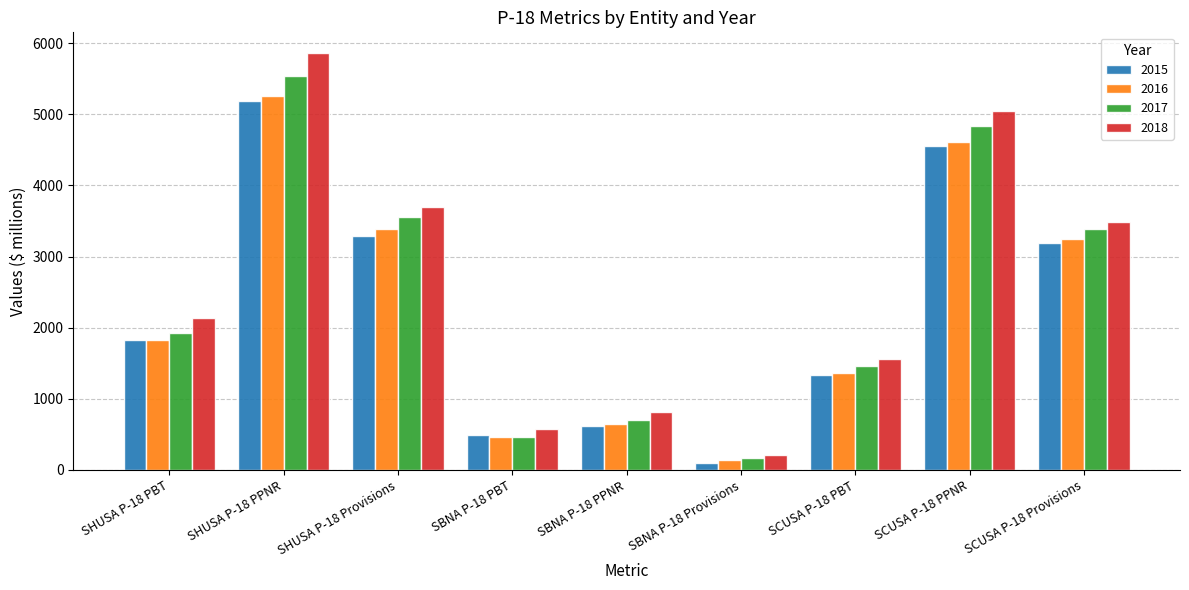

What are all the series names shown in the legend?

2015, 2016, 2017, 2018